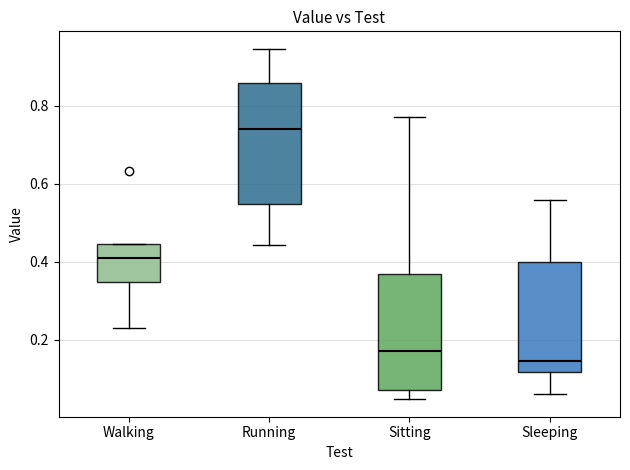

Reading left to right, read every box against the y-axis: the position of its median line, the range the box covers, and the ends of its whiskers. The values are not printed on the chart, so give them approximately, as read against the axis.

Walking: median 0.40, box 0.34 to 0.44, whiskers 0.22 to 0.44
Running: median 0.74, box 0.54 to 0.86, whiskers 0.44 to 0.94
Sitting: median 0.18, box 0.08 to 0.36, whiskers 0.04 to 0.78
Sleeping: median 0.14, box 0.12 to 0.40, whiskers 0.06 to 0.56